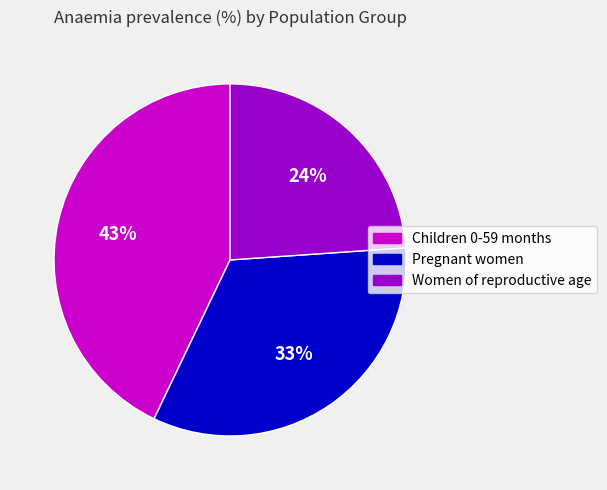

Count the number of slices in the pie.

3